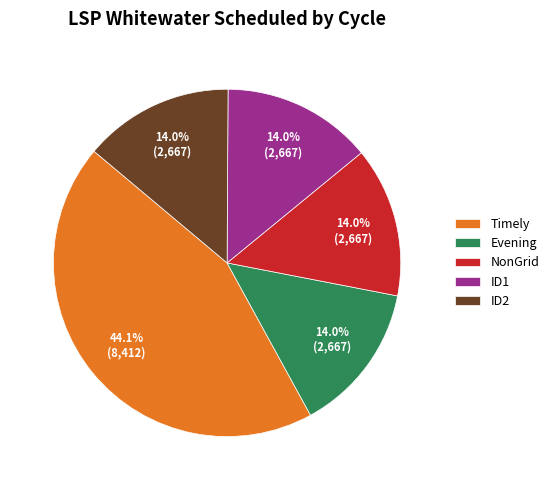

Approximately how many times larger is the value at ID2 compared to Evening?

1.0